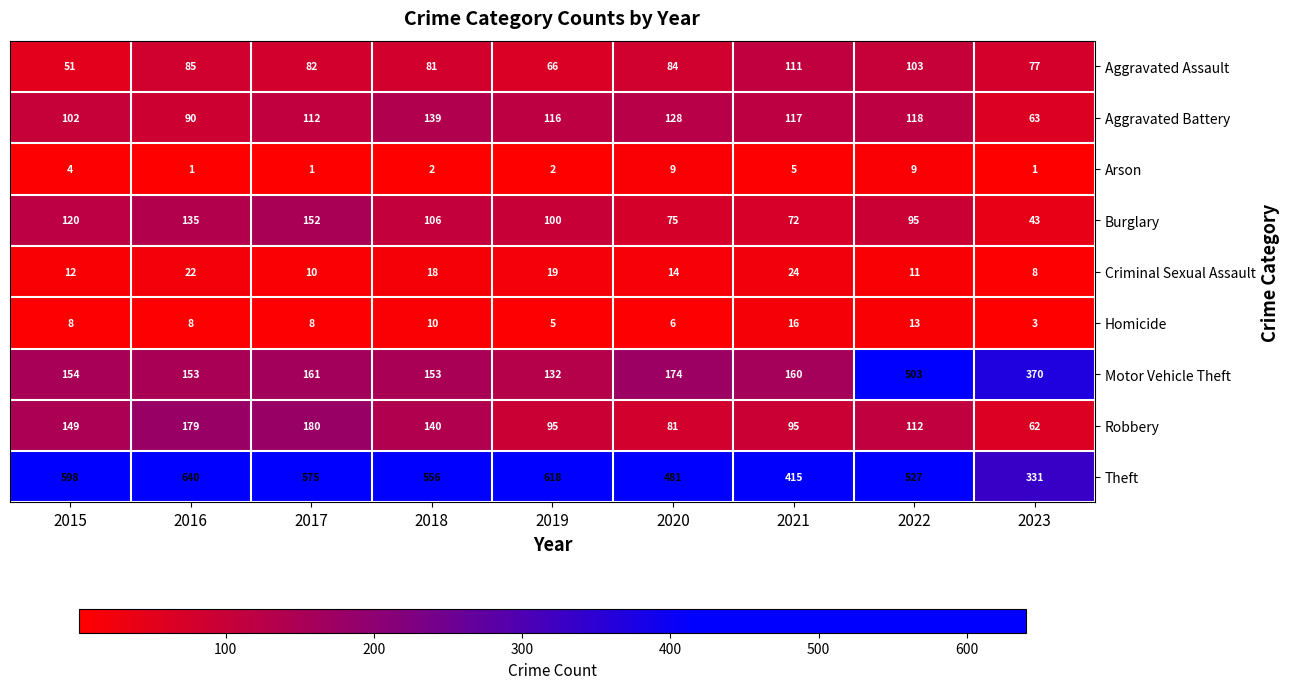

At how many categories does at least one series exceed 110?

9